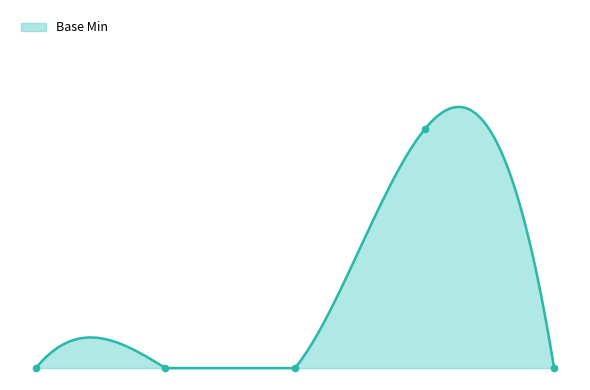

What is the change in value from Extension to Extension.url?

+1